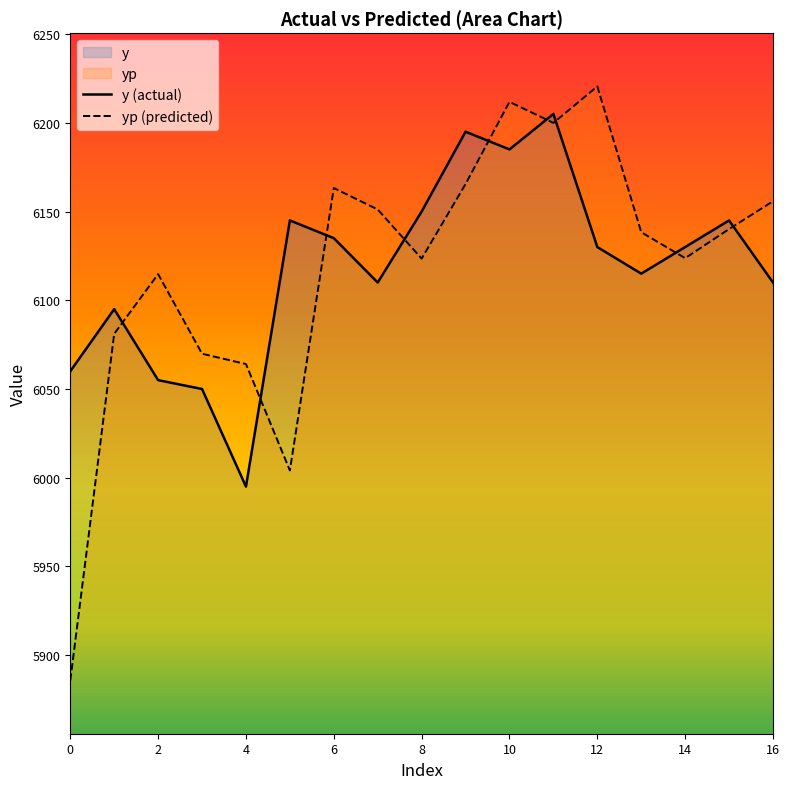

Between 0 and 12, which series saw the biggest shift?

yp (predicted)